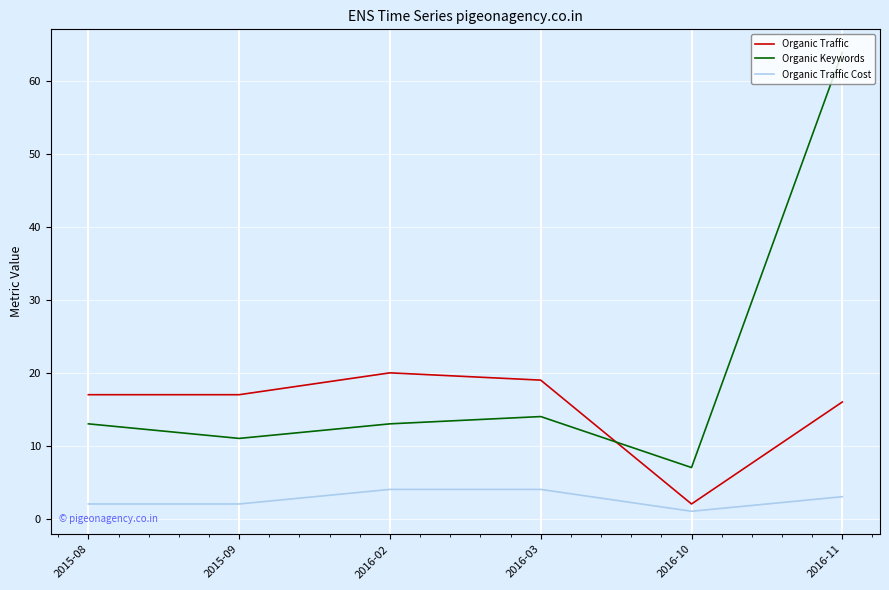

What is the difference between the Organic Traffic values at 2016-02 and 2015-08?

3